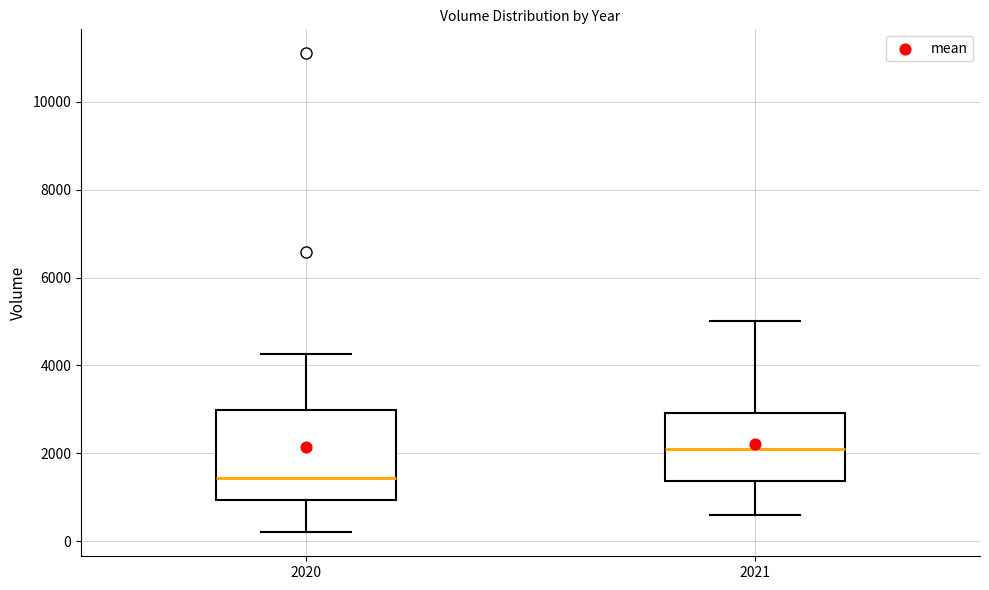

Reading left to right, transcribe this box plot: for each box, give where its median line is, the range the box spans, and where its two whiskers end, as read against the y-axis. The values are not printed on the chart, so give them approximately, as read against the axis.

2020: median 1400, box 1000 to 3000, whiskers 200 to 4200
2021: median 2200, box 1400 to 3000, whiskers 600 to 5000